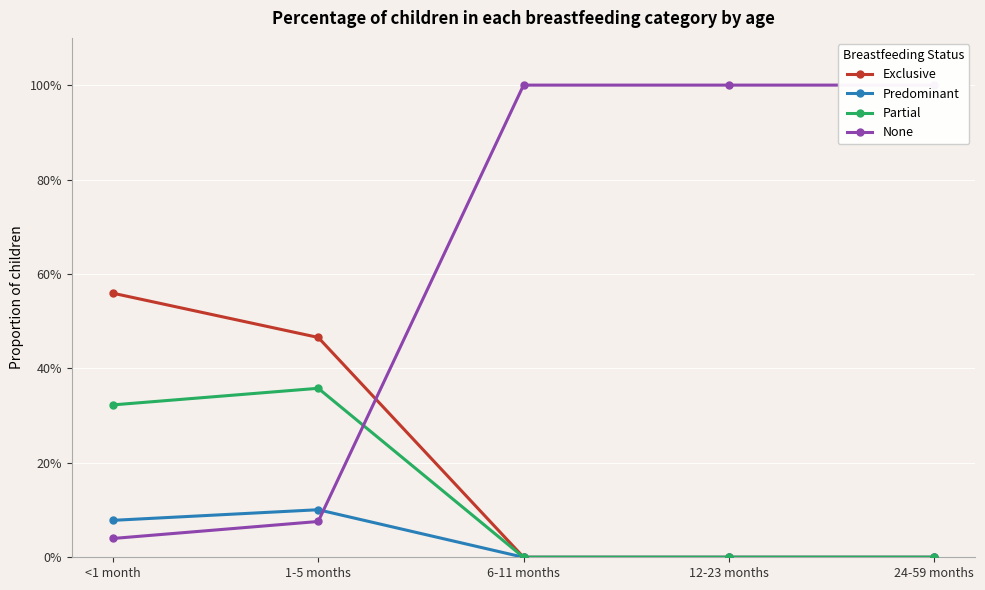

True or false: Predominant and Exclusive cross at least once.

False